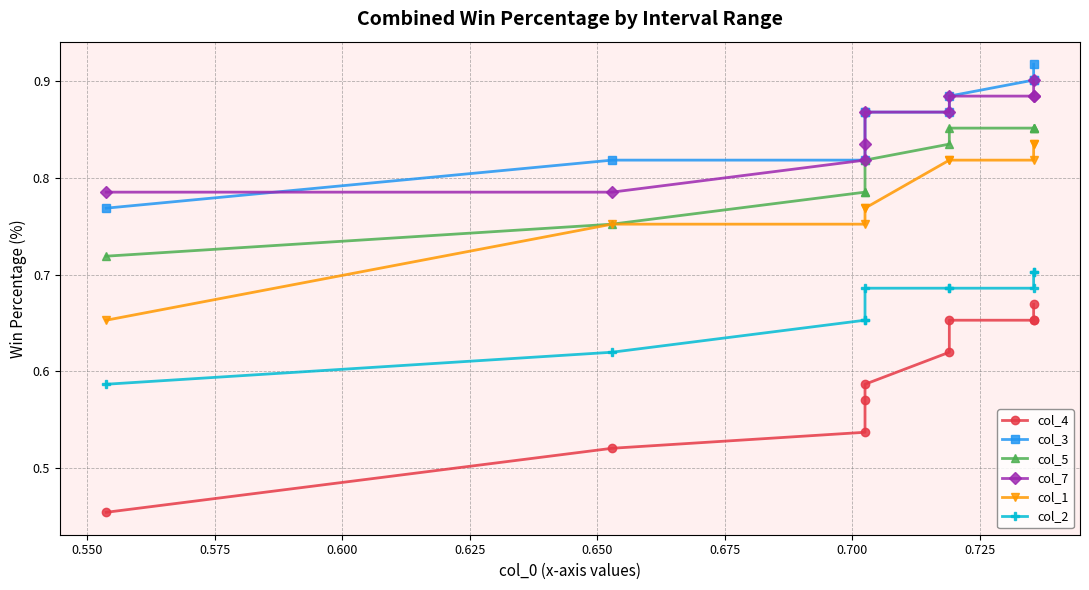

True or false: col_3 and col_1 intersect in this chart.

False